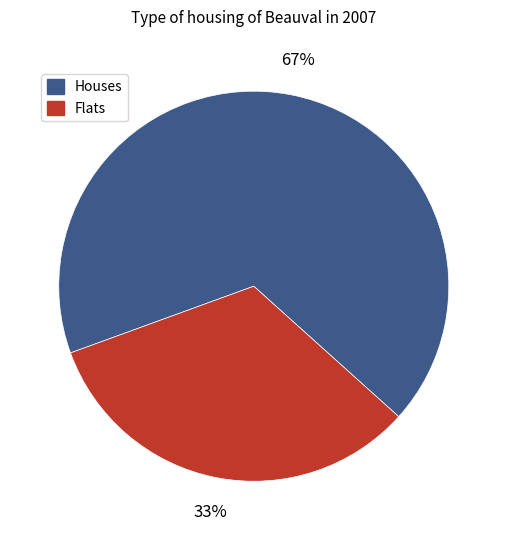

To the nearest percent, what portion does Flats represent?

33%